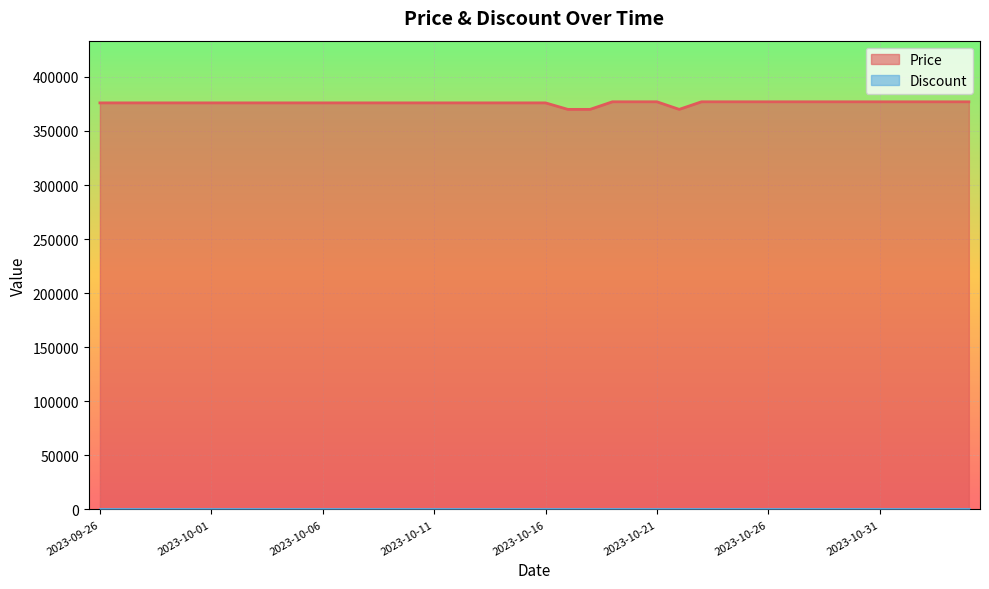

What is the ratio of the value at 2023-10-17 to the value at 2023-10-23?

1.0